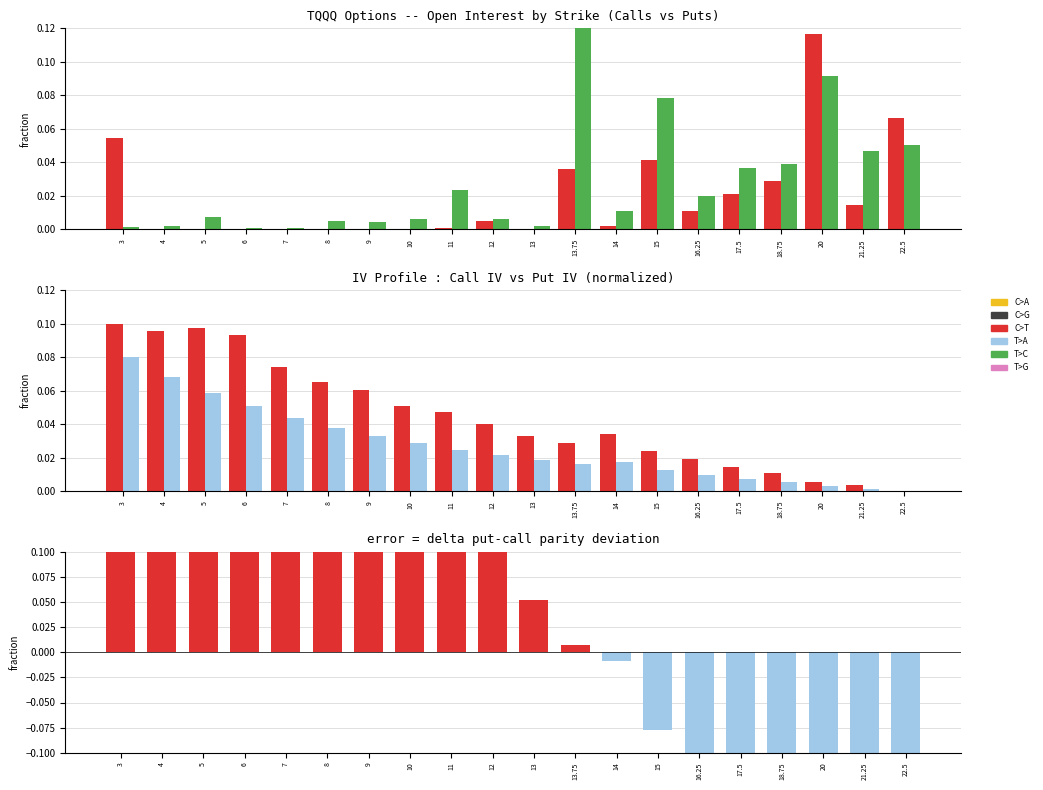

Does the chart contain stacked bars?

No